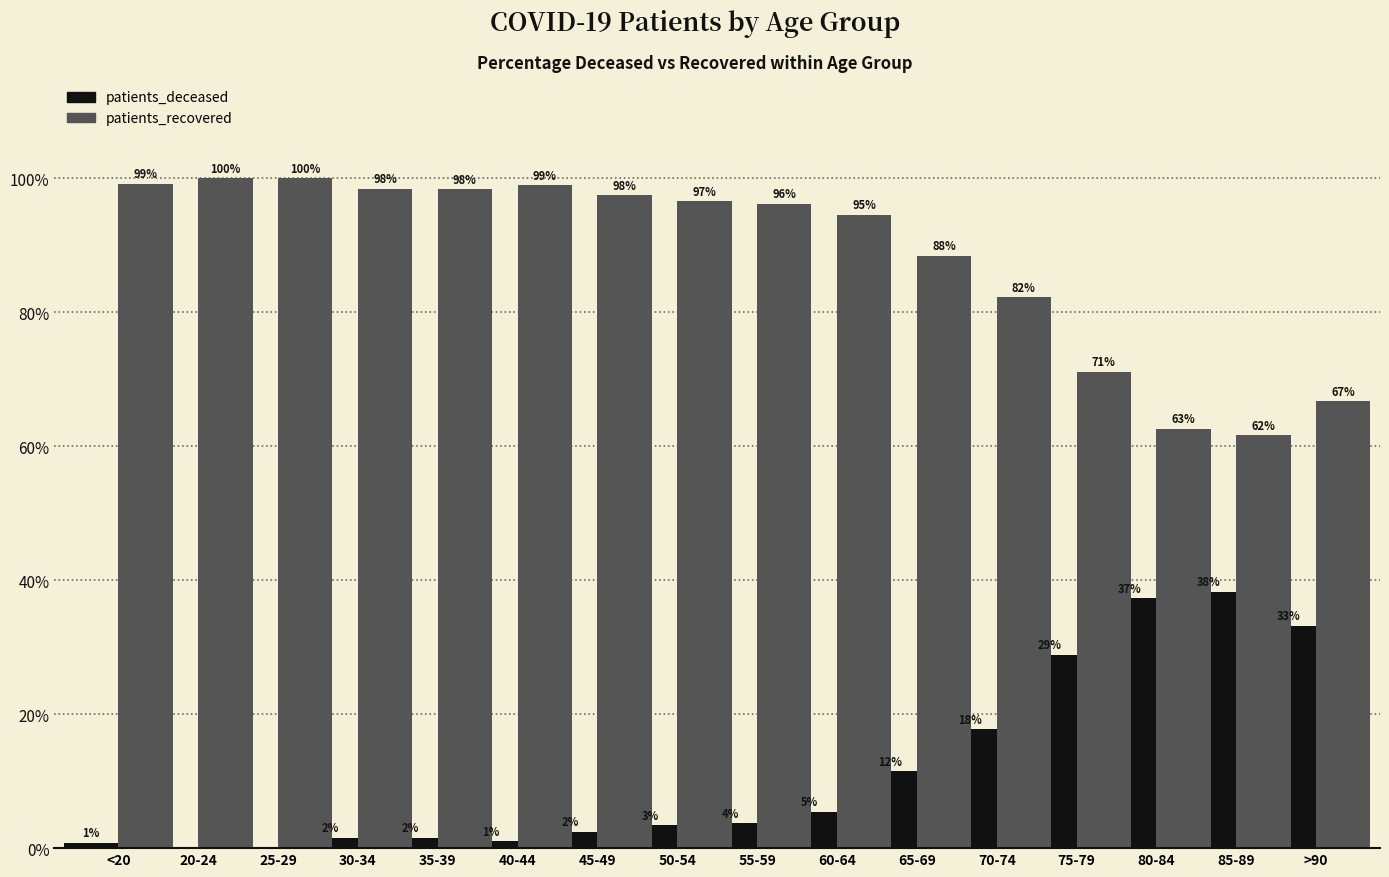

What is the label of the 13th bar from the right?

30-34